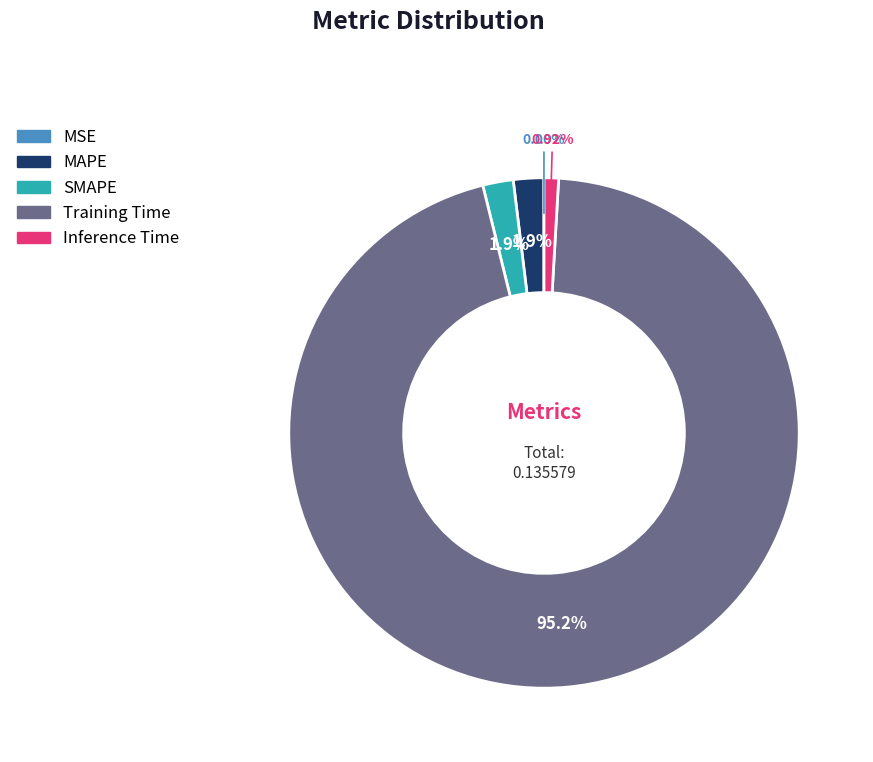

True or false: SMAPE accounts for 2% of the total.

True